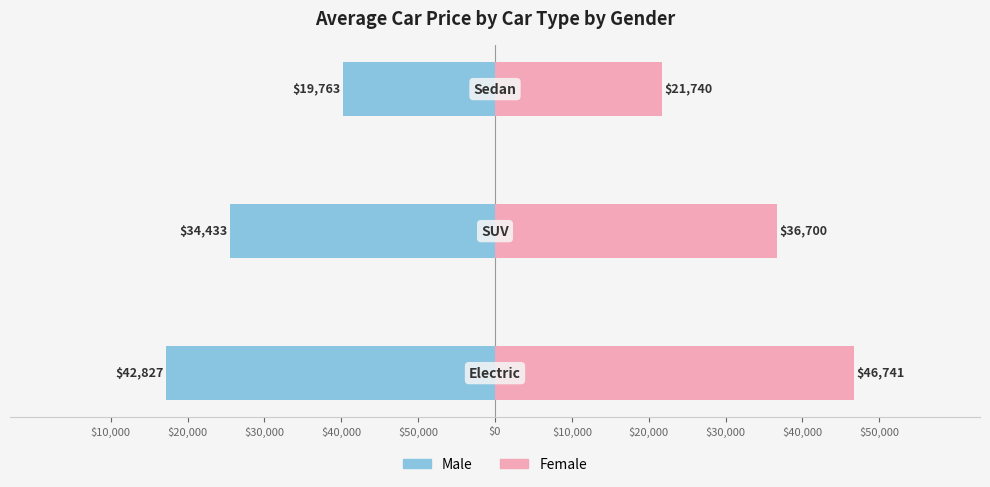

The Female series shows 12013 at $30,000. True or false?

False